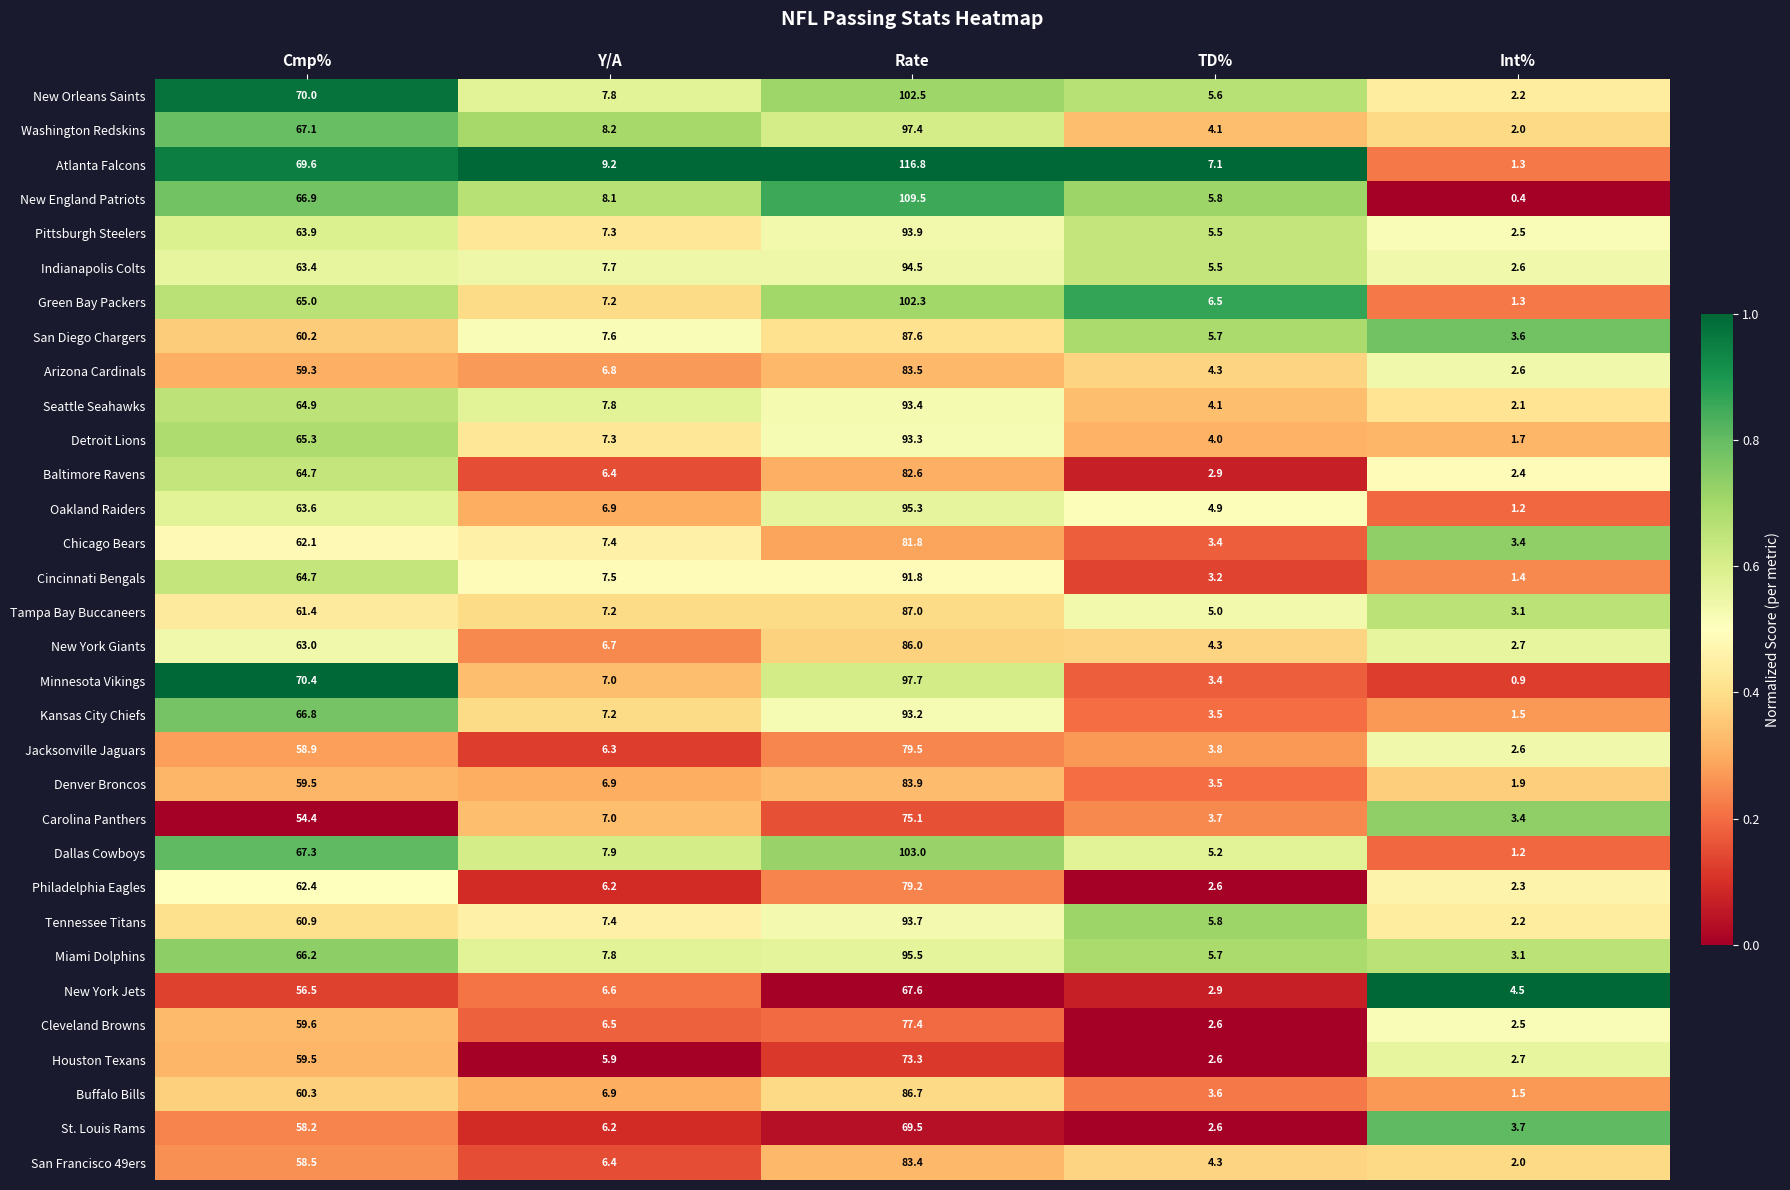

The Miami Dolphins series shows 66.2 at Cmp%. True or false?

True